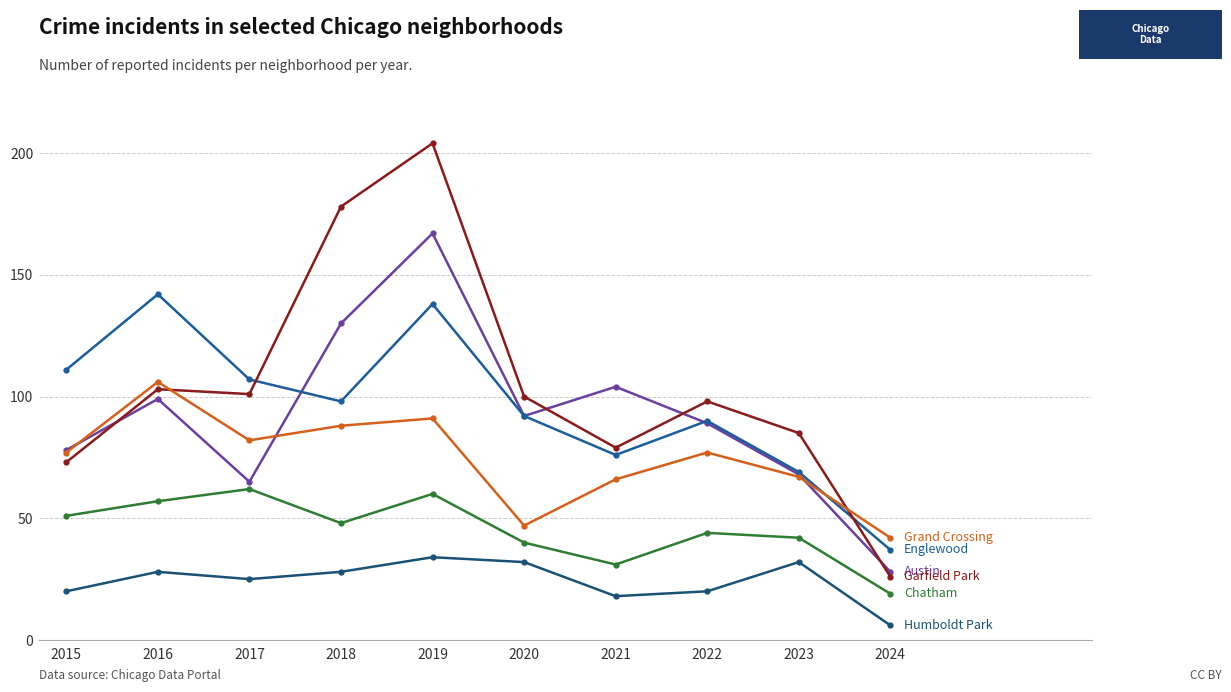

Does the chart display data point markers on the line(s)?

Yes